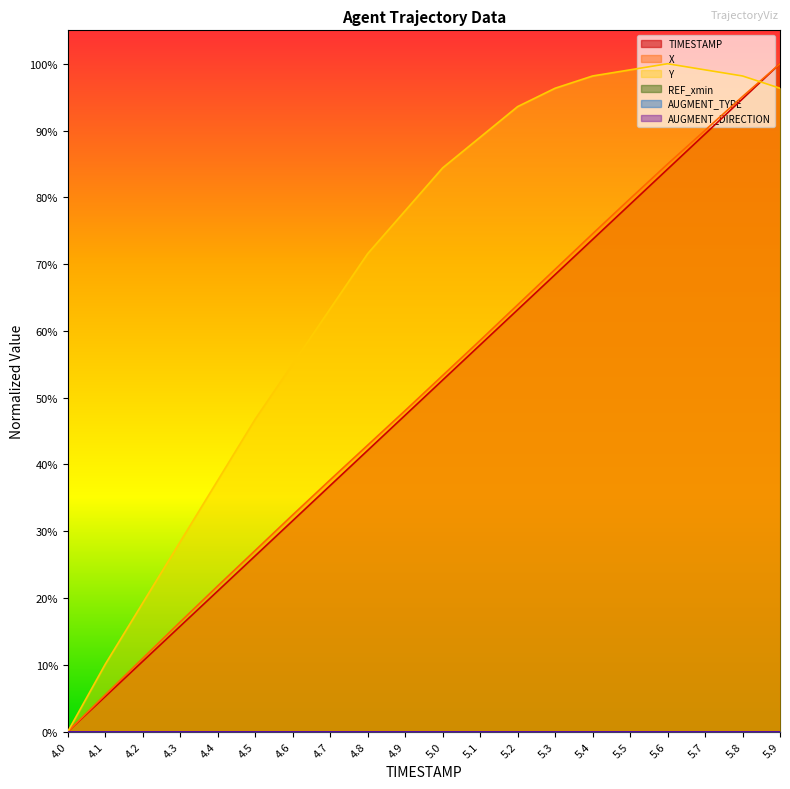

Between 4.9 and 5.2, which series saw the biggest shift?

X